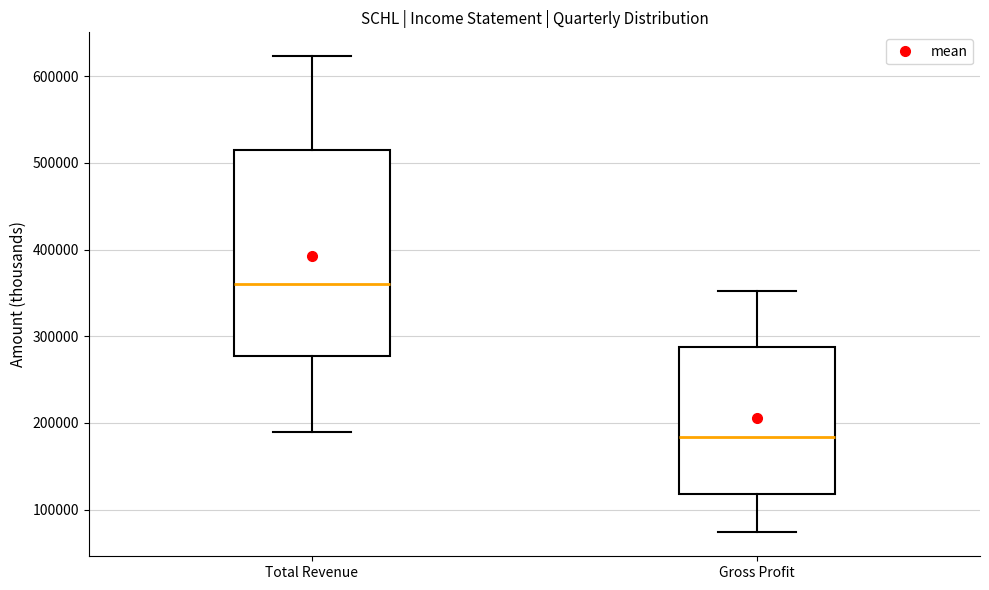

Which box has the highest median line?

Total Revenue